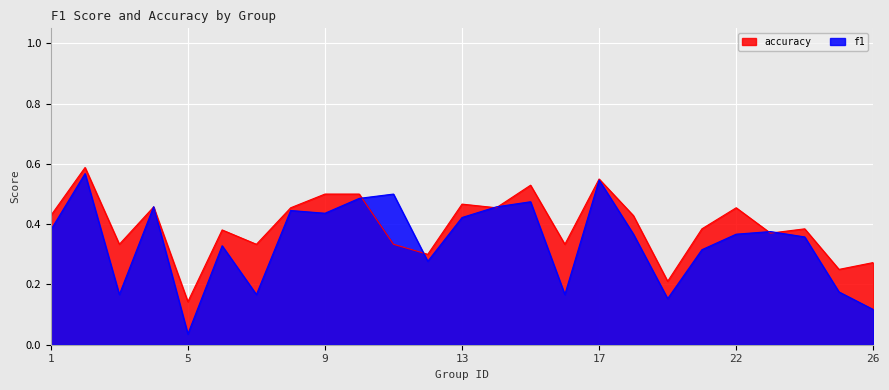

At which category does f1 reach its first local peak?

2